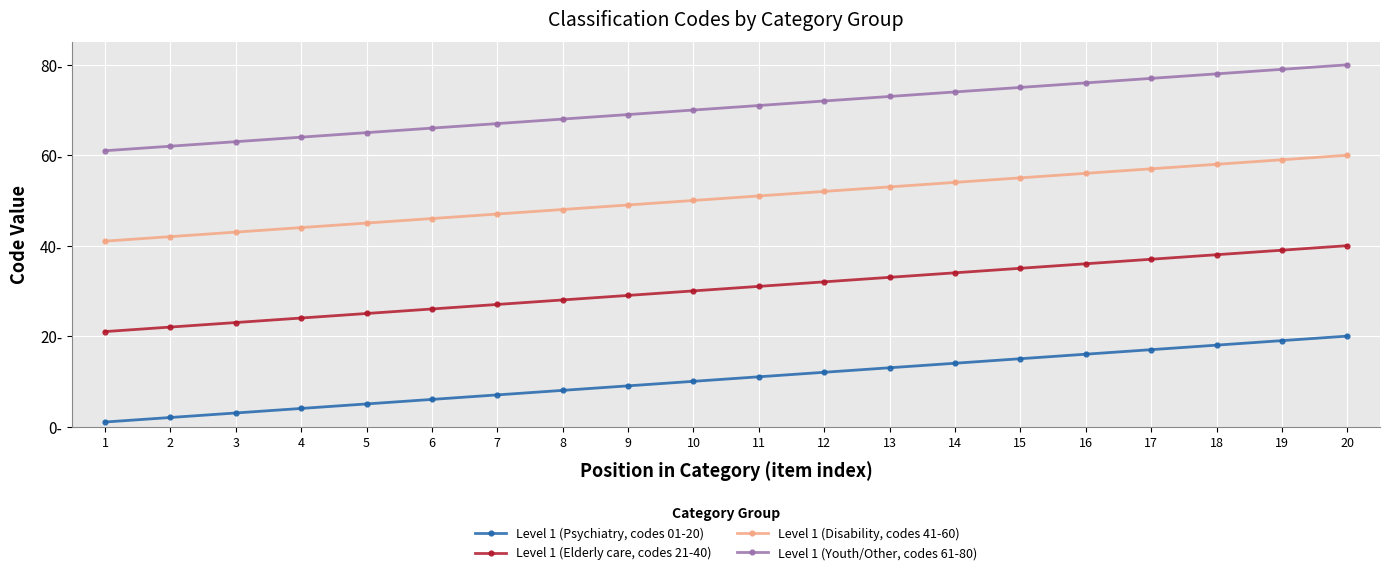

Which category has the highest value in the Level 1 (Youth/Other, codes 61-80) series?

20